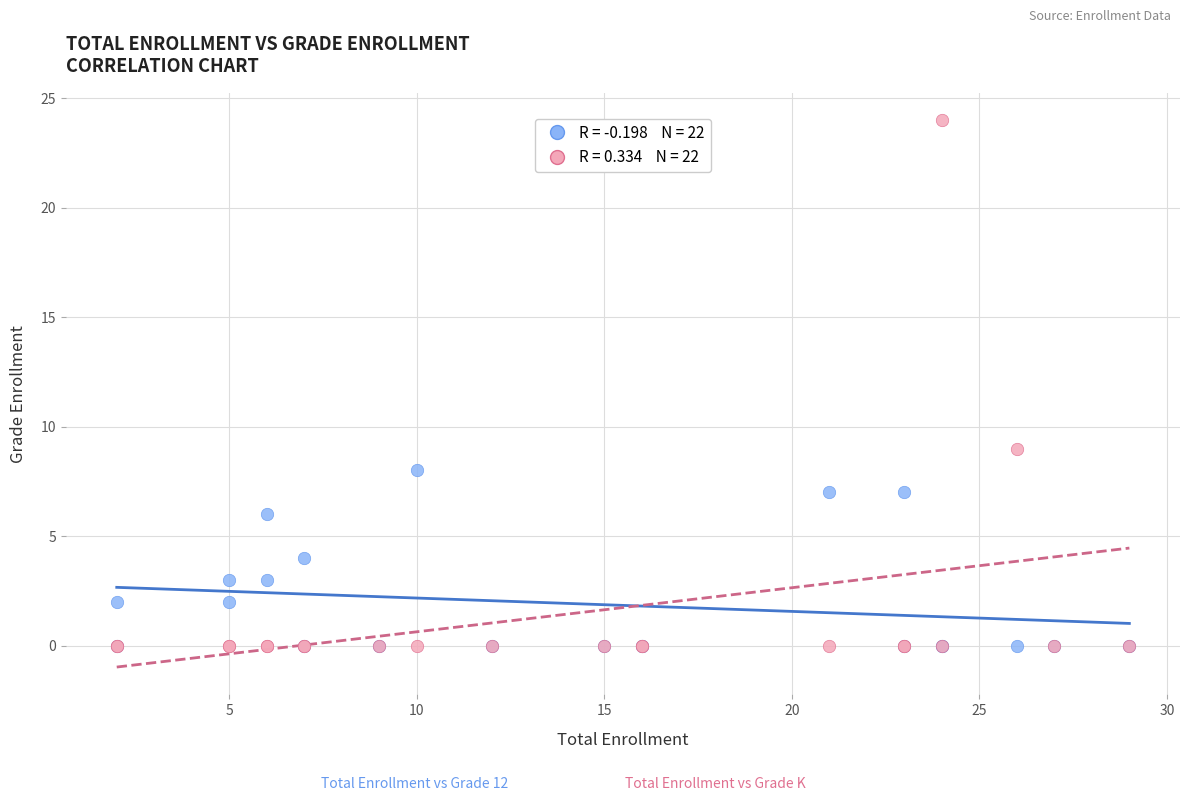

Across all series, what Y value is closest to 12?

9